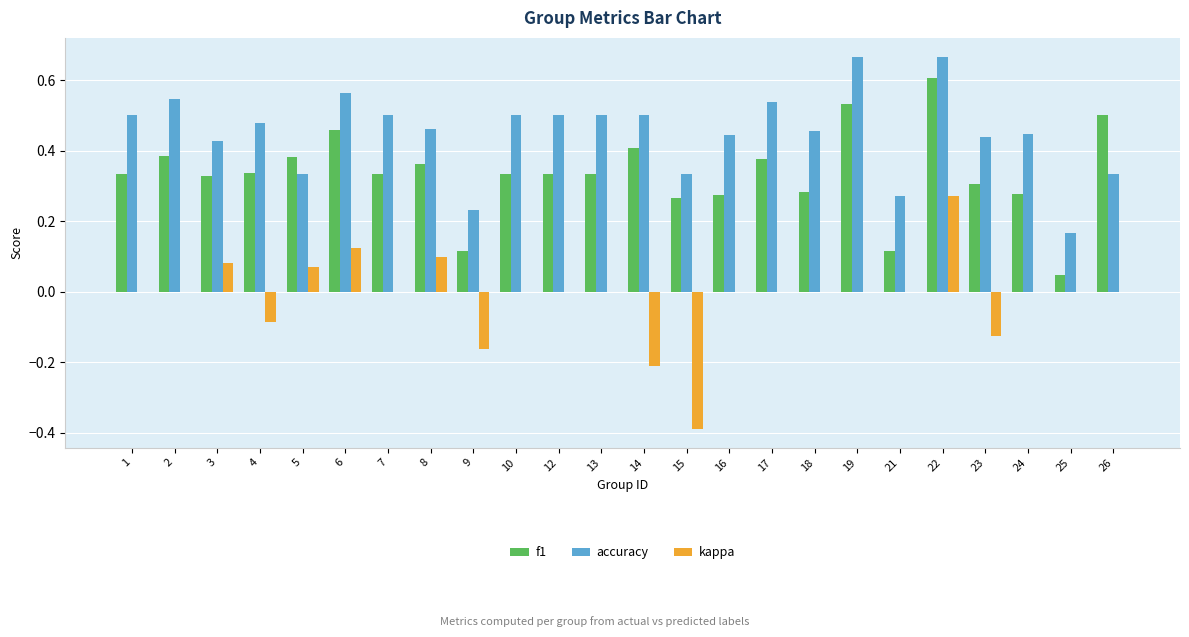

Which series has the largest total across all categories?

accuracy